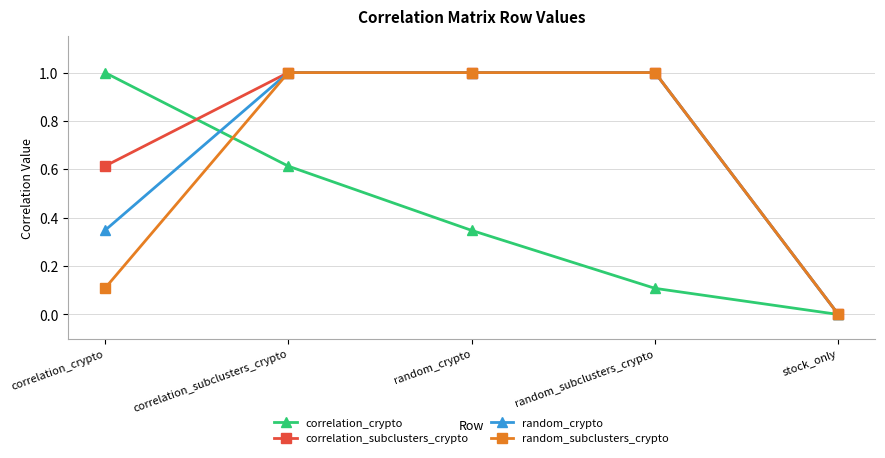

List the series in order of their overall mean, highest first.

correlation_subclusters_crypto, random_crypto, random_subclusters_crypto, correlation_crypto